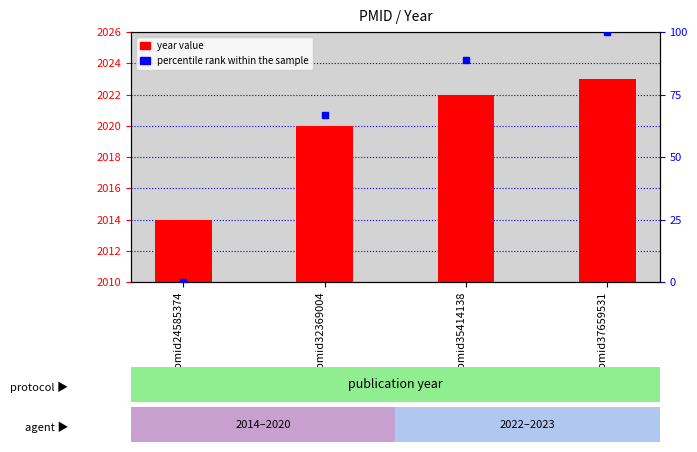

Which category has the lowest value across all series?

pmid24585374